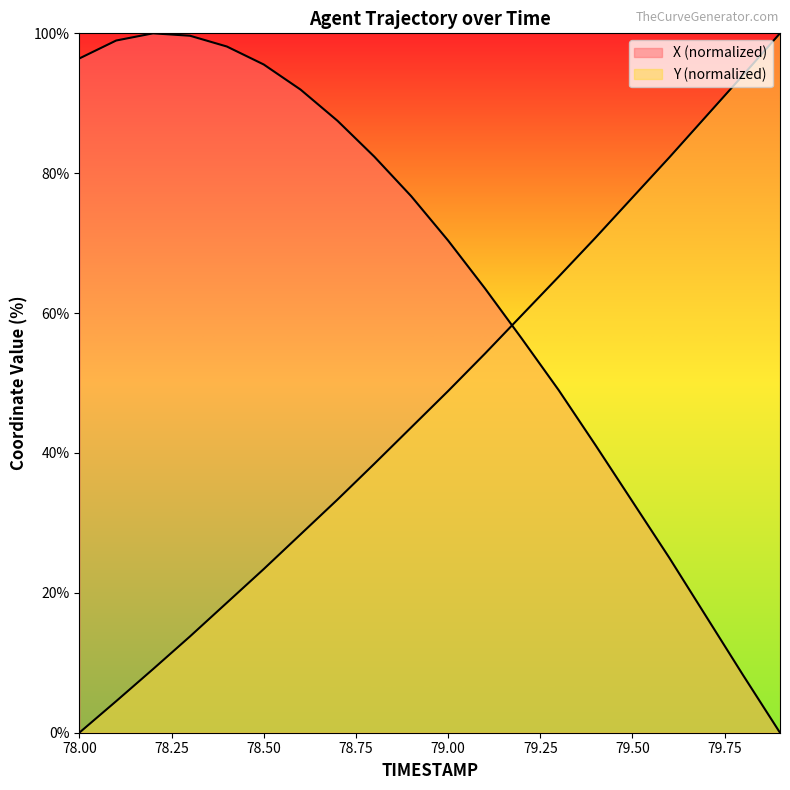

Which category has the highest value in the Y series?

79.9